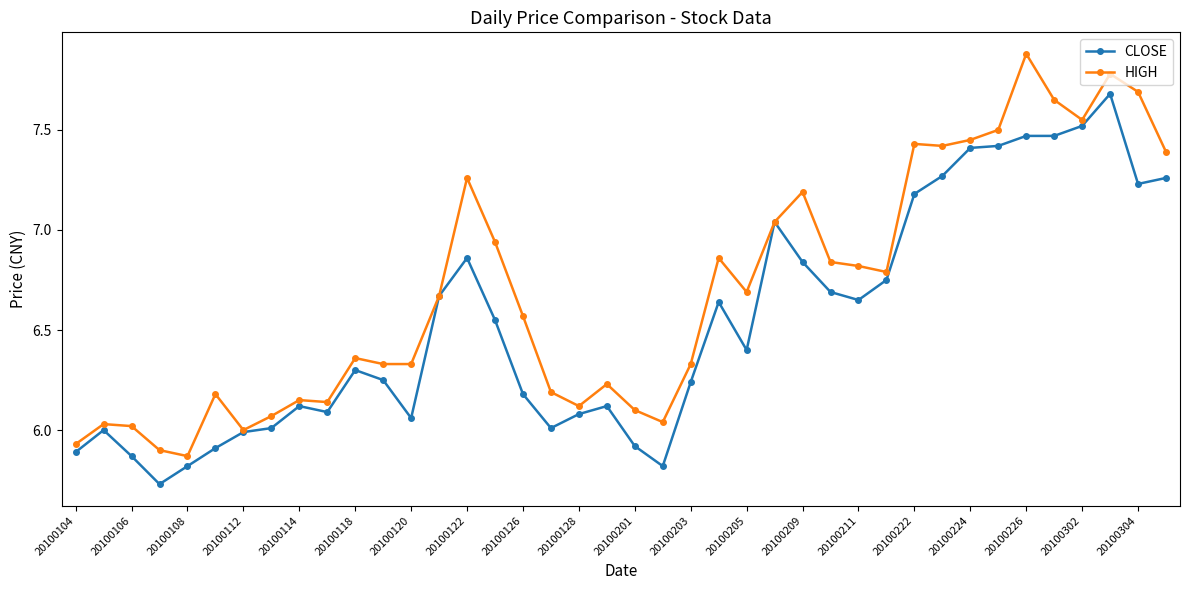

Rank the series by their average value, from highest to lowest.

HIGH, CLOSE